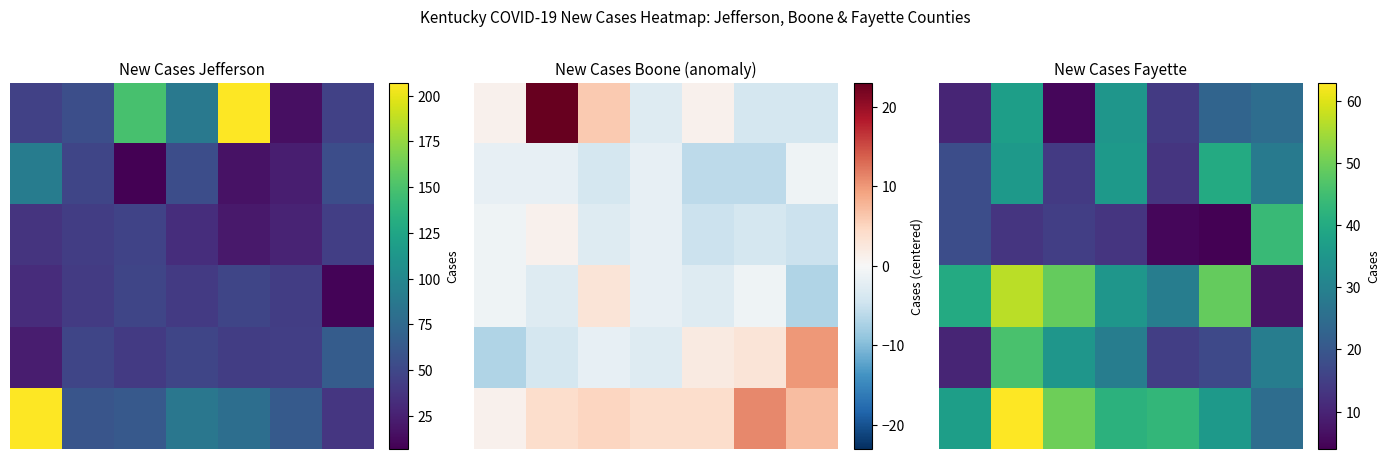

What is the highest value of the row_5 series?

63